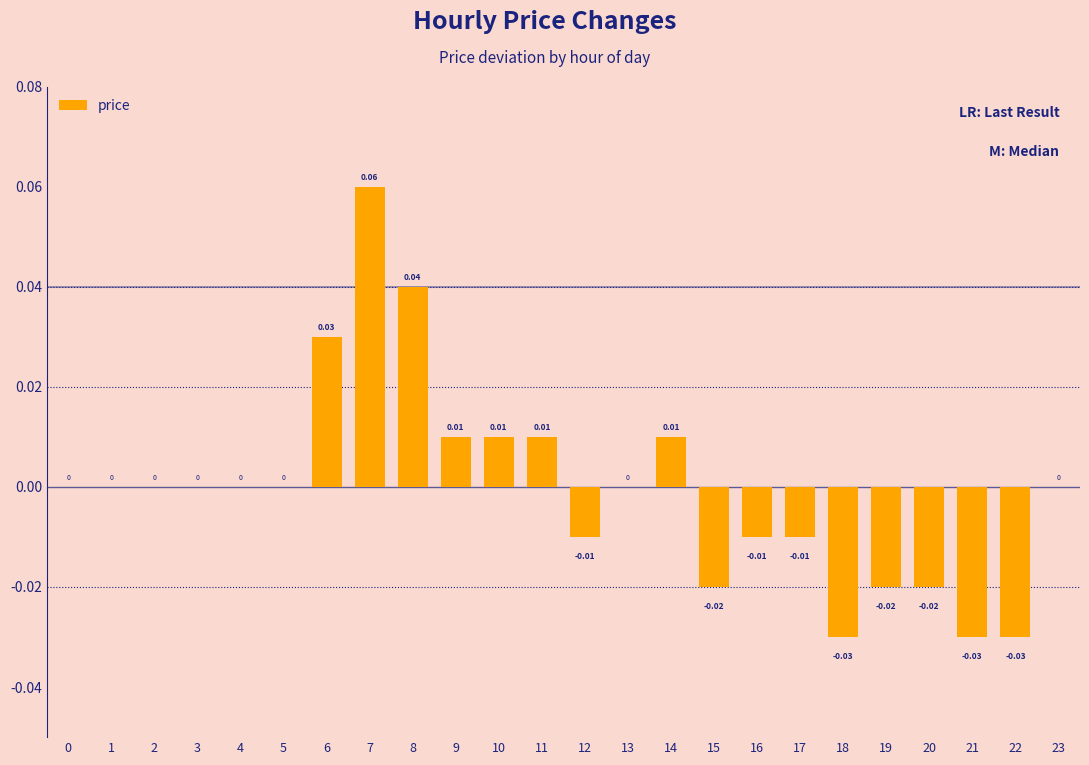

Between 22 and 6, which is larger?

6